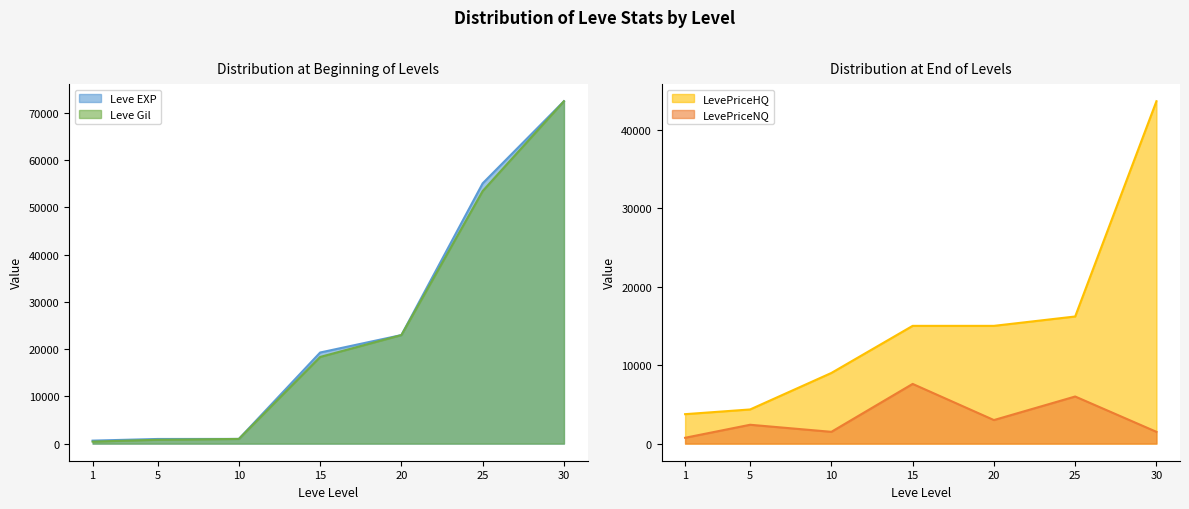

Reading left to right, extract all data points from this chart.

Leve EXP: 630	980	990	19270	22960	55060	72430
Leve Gil: 420	810	990	18330	22960	53430	72430
LevePriceNQ: 742	2400	1500	7604	3000	6000	1500
LevePriceHQ: 3750	4350	9000	15000	15000	16194	43615